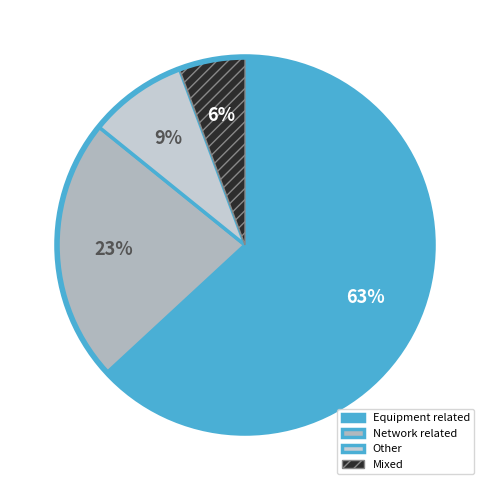

Count the number of slices in the pie.

4